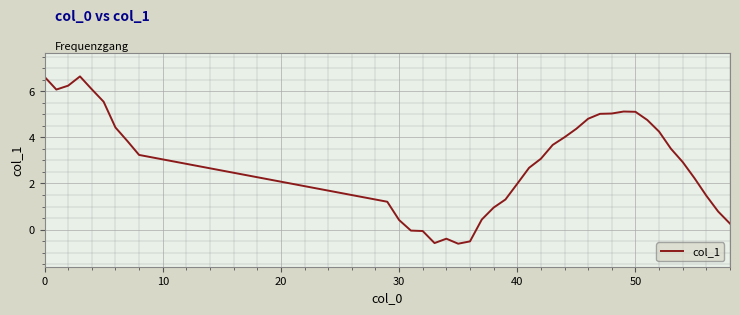

What is the difference between the maximum and minimum values?

7.3